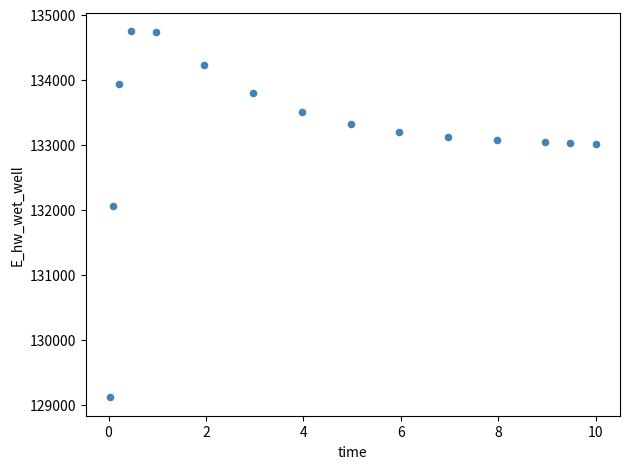

What is the range of X values (max minus min)?

10.0